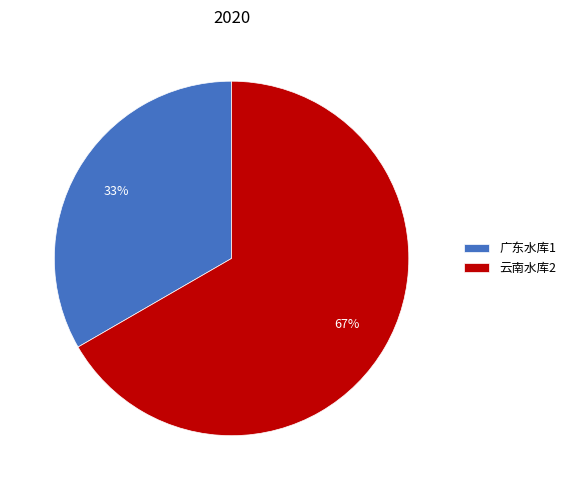

What is the majority slice?

云南水库2